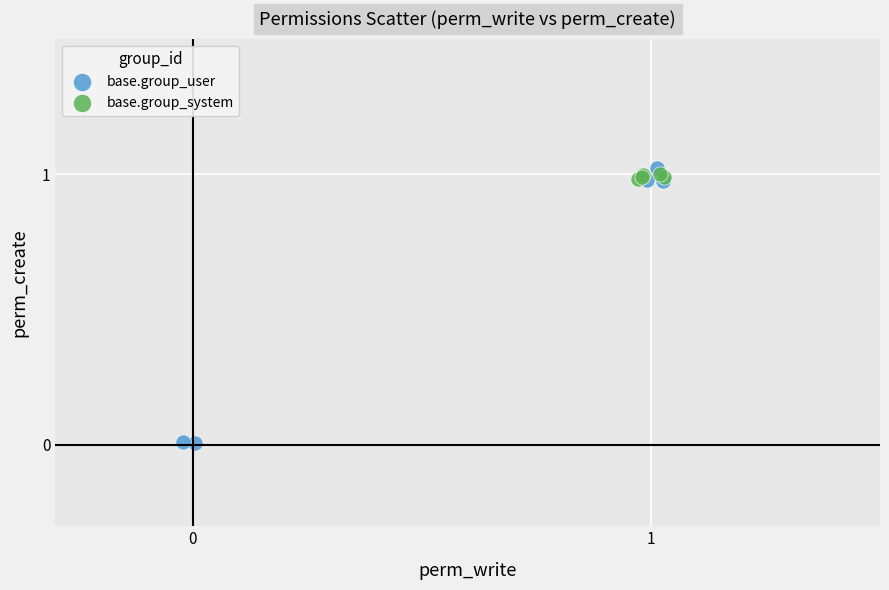

Which series contains the lowest Y value?

base.group_user